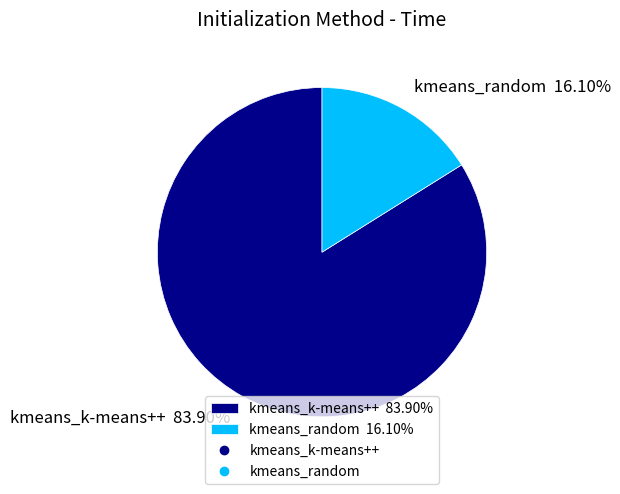

What percentage do kmeans_k-means++ and kmeans_random together represent?

100.0%